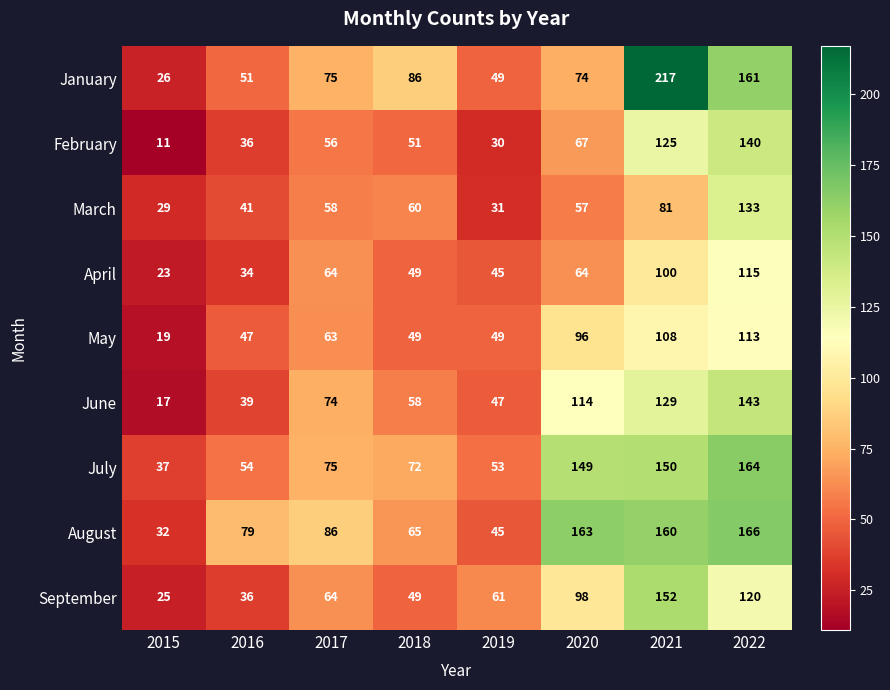

What is the difference between the maximum and minimum values in the April series?

92